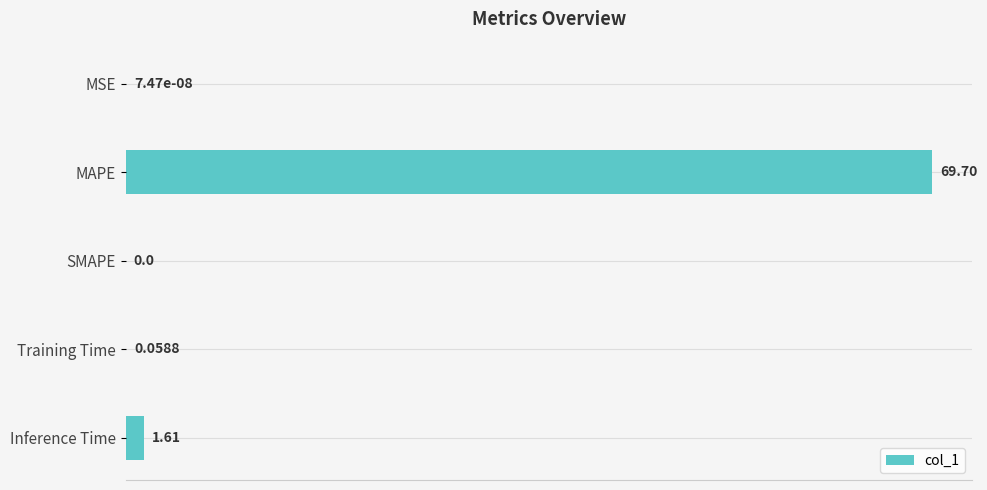

At which label is the value closest to 34?

Inference Time